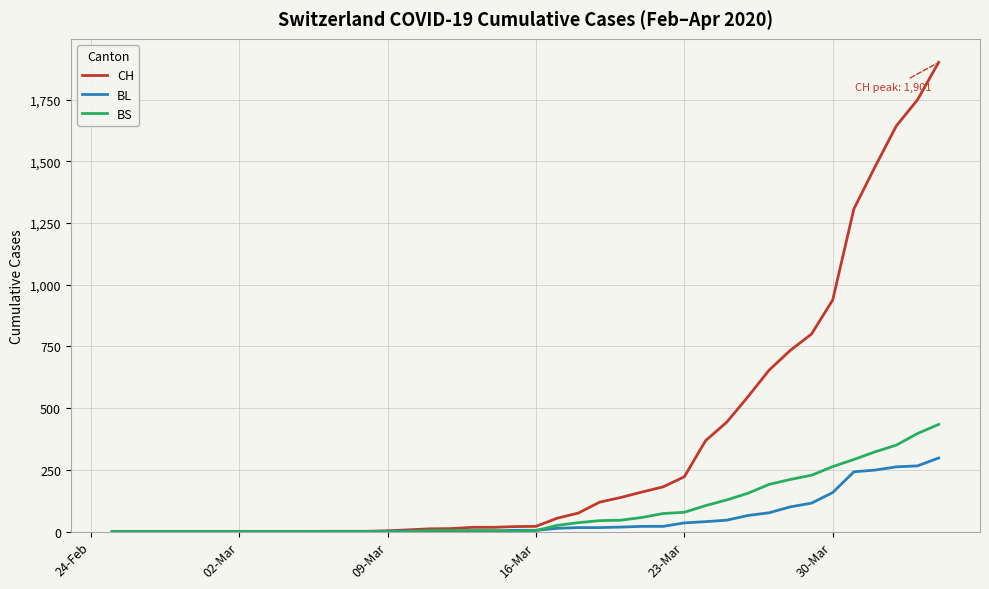

What is the maximum value shown in the chart?

1901